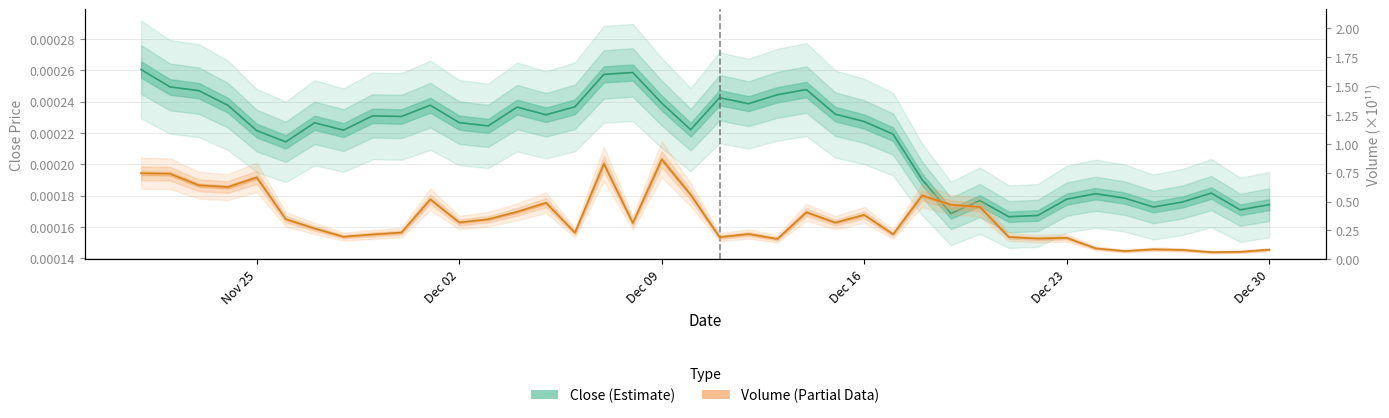

Count the Close values in the range 0 to 1.

40